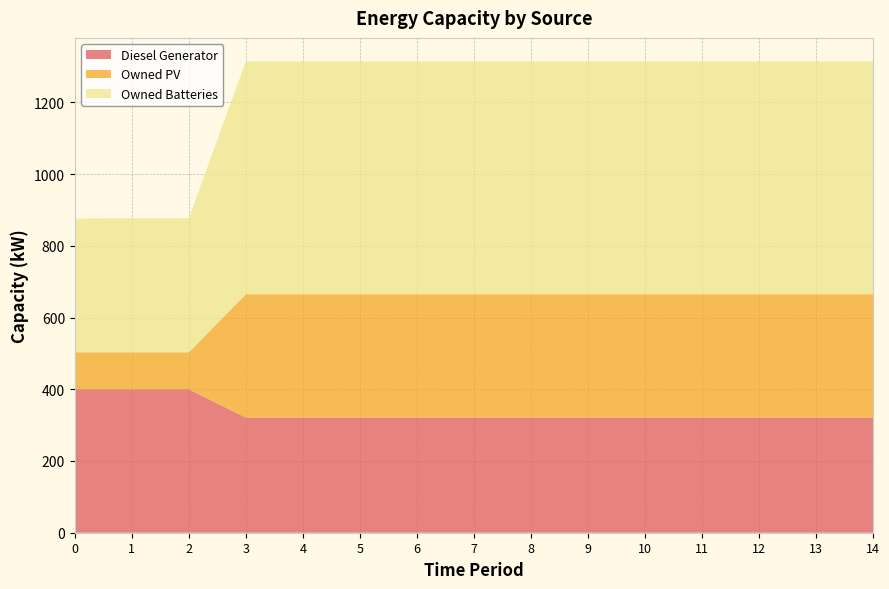

Reading left to right, list all the values displayed in this chart.

Diesel Generator: 0=400	1=400	2=400	3=321	4=321	5=321	6=321	7=321	8=321	9=321	10=321	11=321	12=321	13=321	14=321
Owned PV: 0=103	1=103	2=103	3=344	4=344	5=344	6=344	7=344	8=344	9=344	10=344	11=344	12=344	13=344	14=344
Owned Batteries: 0=373	1=374	2=374	3=649	4=649	5=649	6=649	7=649	8=649	9=649	10=649	11=649	12=649	13=649	14=649